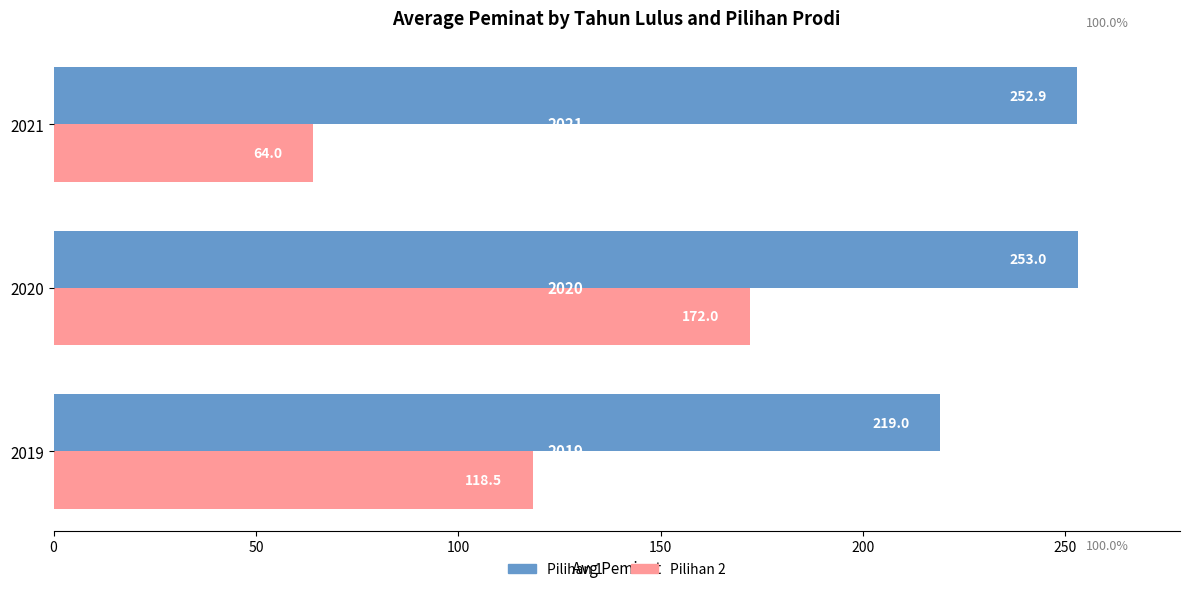

What are all the series names shown in the legend?

Pilihan 1, Pilihan 2